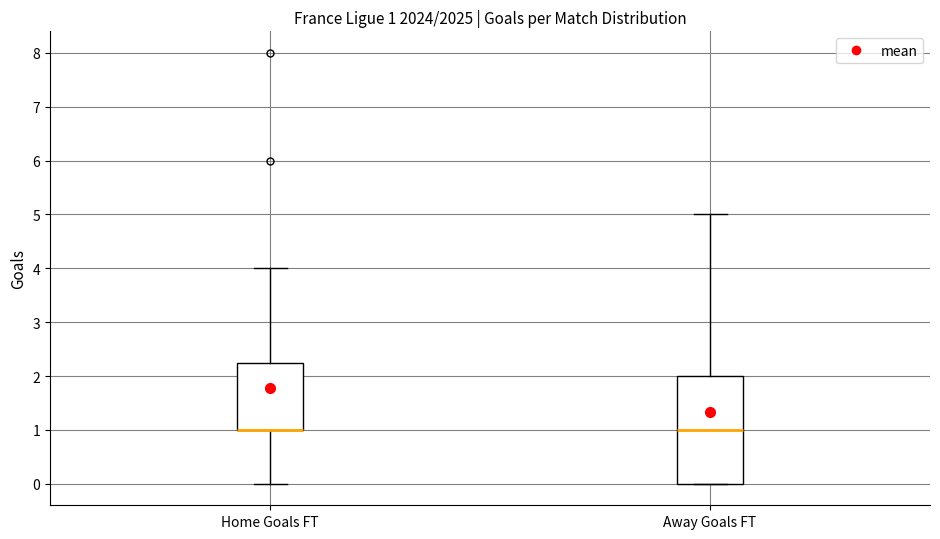

Comparing the boxes themselves (not the whiskers), which one is the tallest?

Away Goals FT